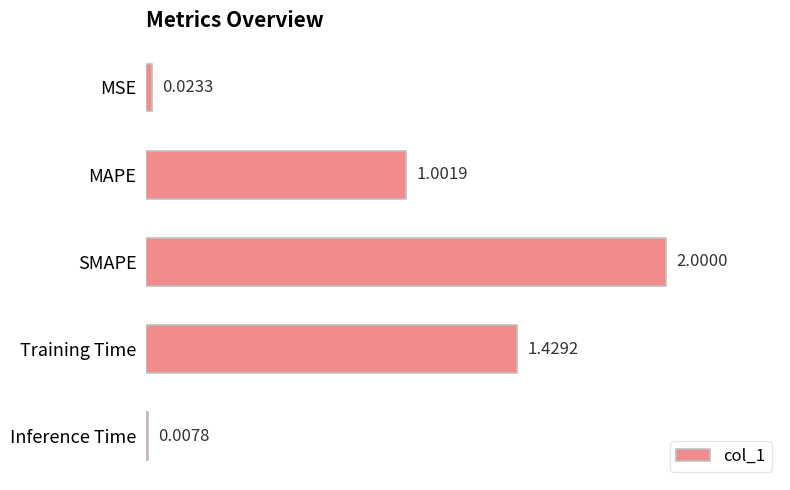

Which label corresponds to the smallest value in the chart?

Inference Time